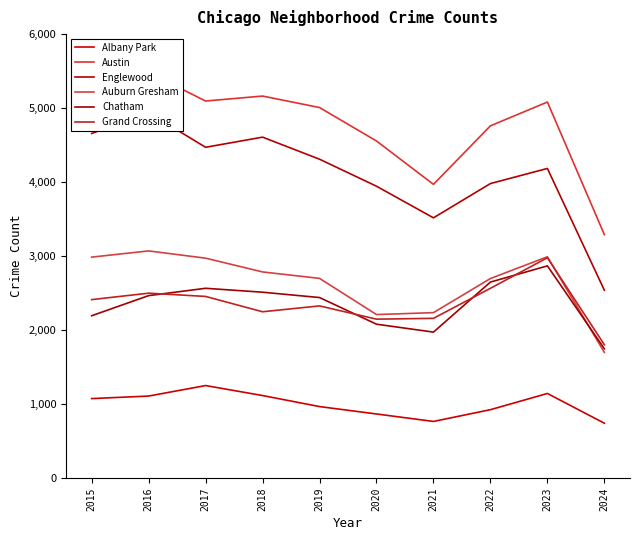

At which category is the sum across all series the highest?

2016